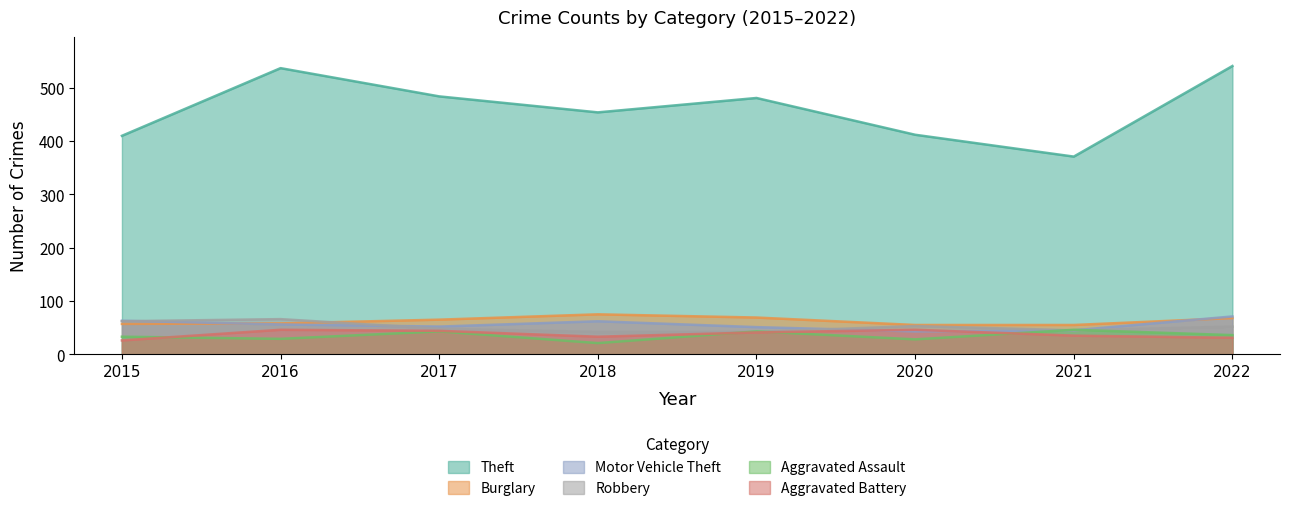

What is the difference between the highest and lowest values at 2021?

336